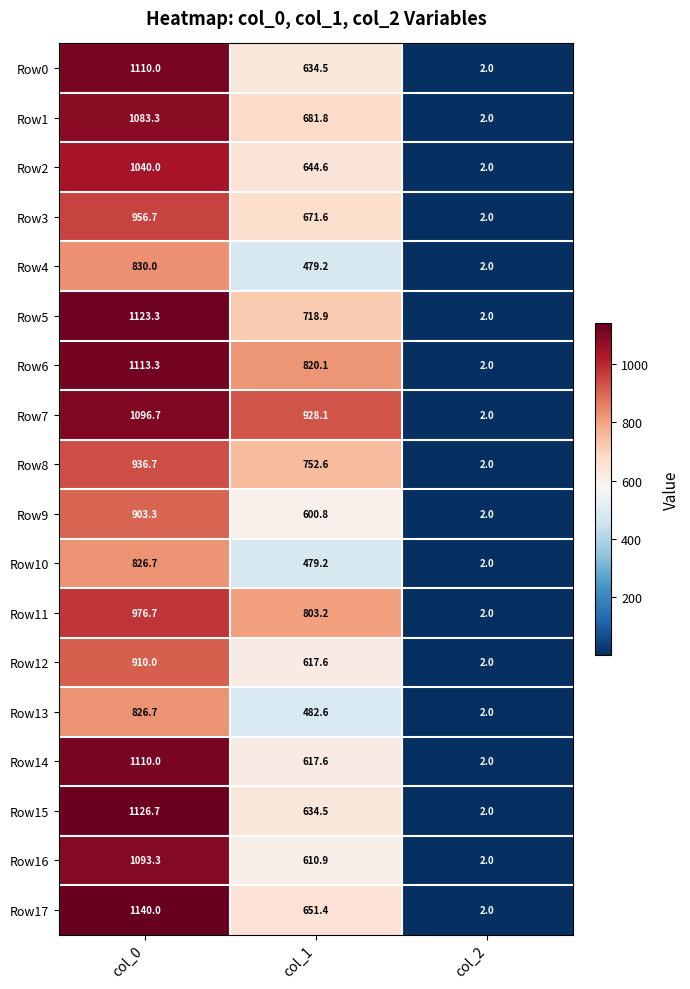

Rank the categories by Row11 value from lowest to highest.

col_2, col_1, col_0